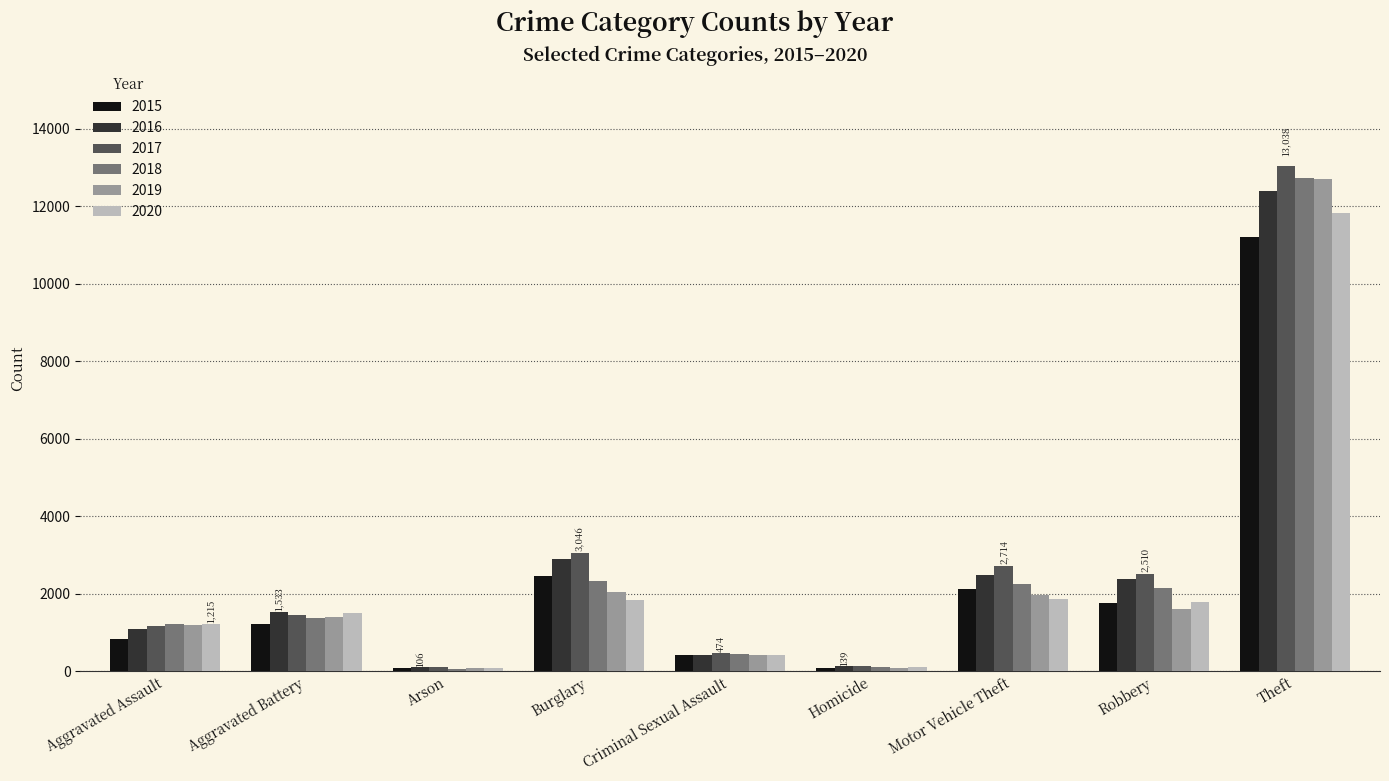

What is the maximum value shown in the chart?

13038